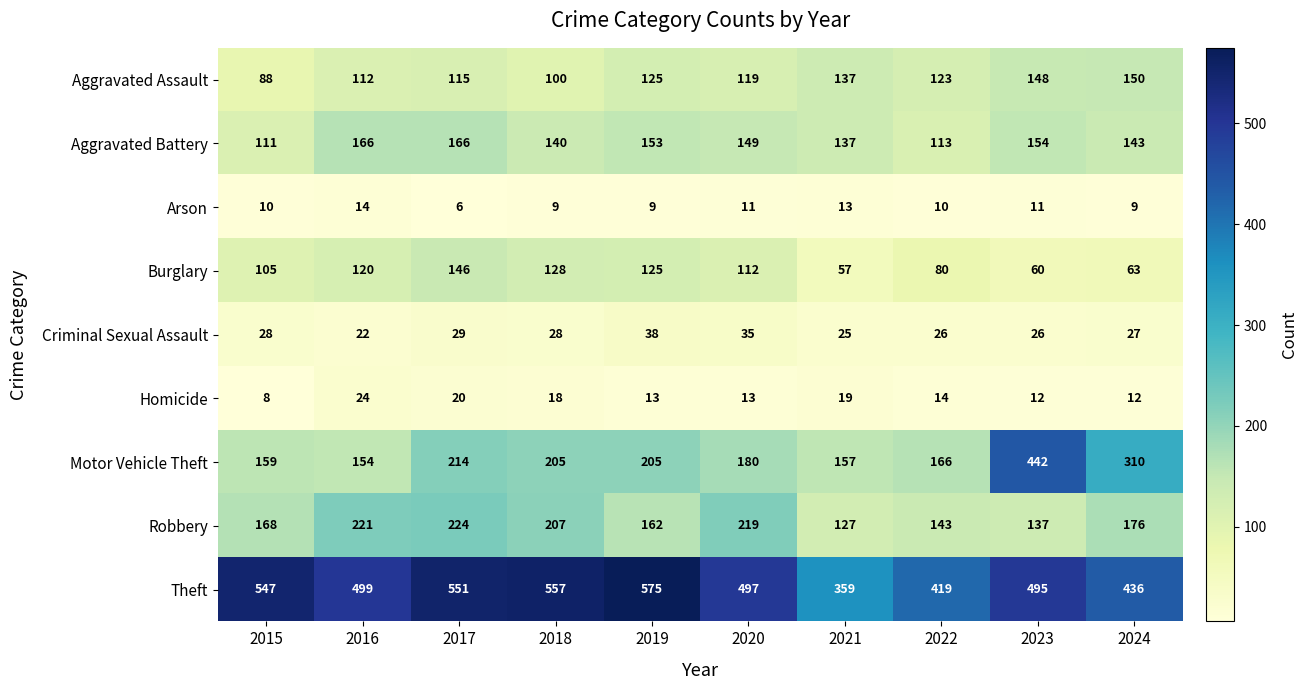

True or false: Arson has a value of 14 at 2016.

True